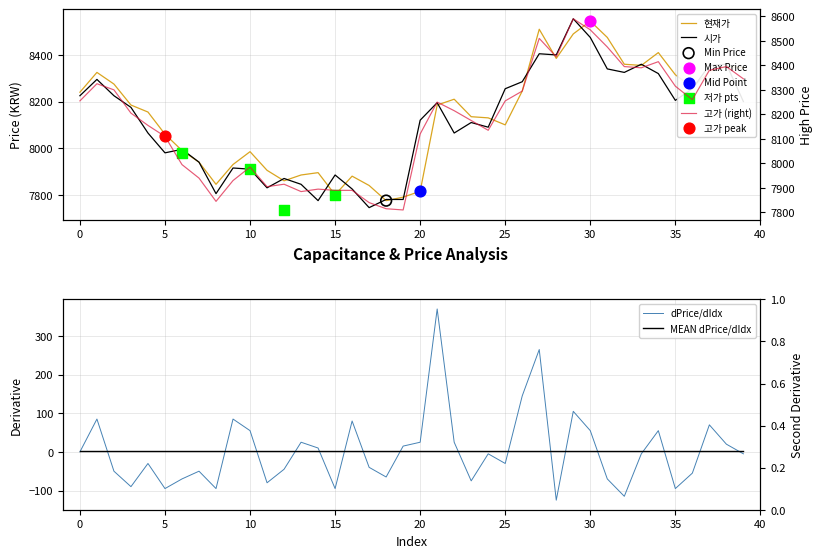

Is the value of 시가 at 16 greater than the value of 고가 (right) at 20?

No